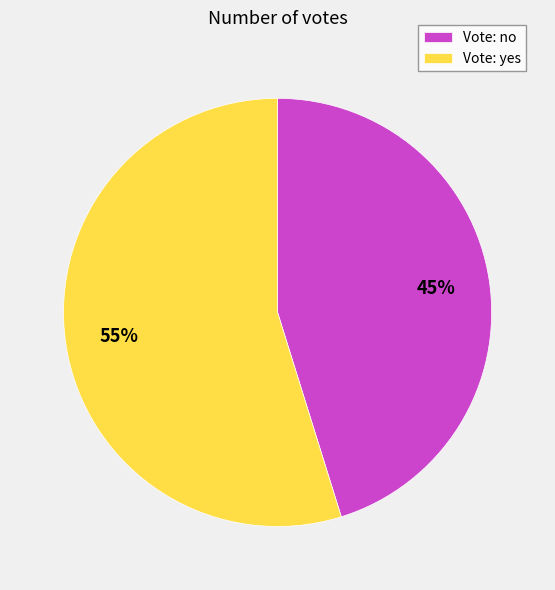

What is the largest slice in the pie chart?

Vote: yes